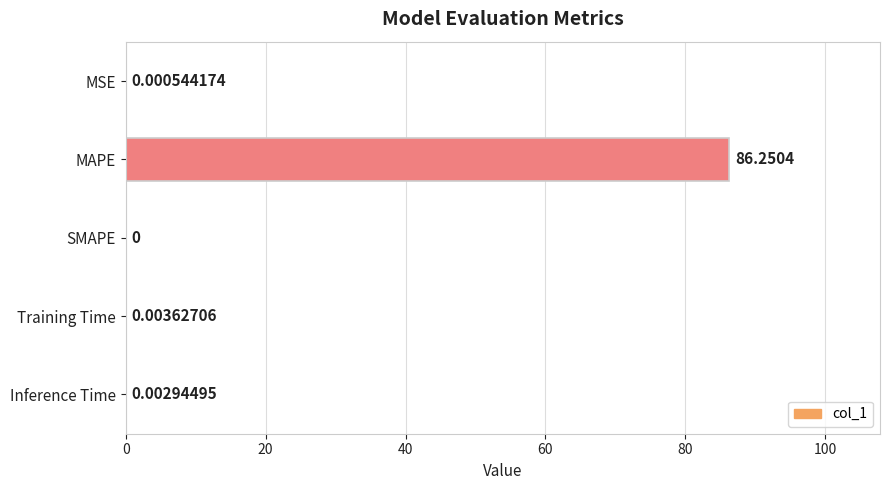

At which label is the value closest to 43?

Training Time